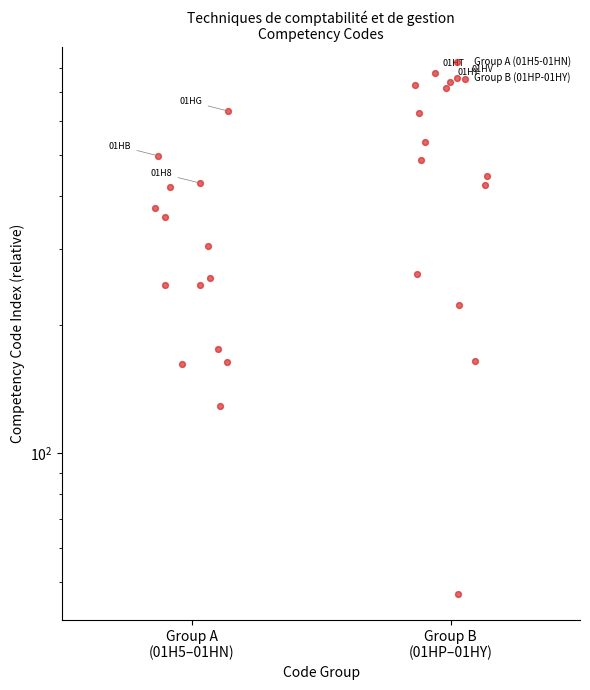

Which series has the largest total across all categories?

Group B (01HP-01HY)